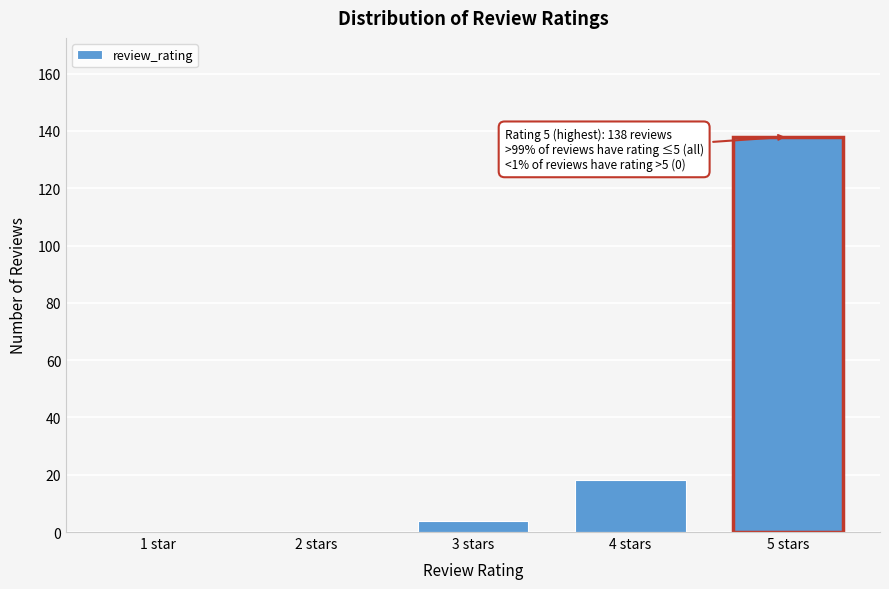

Reading right to left, what are all the values shown in this chart?

5 stars=138	4 stars=18	3 stars=4	2 stars=0	1 star=0